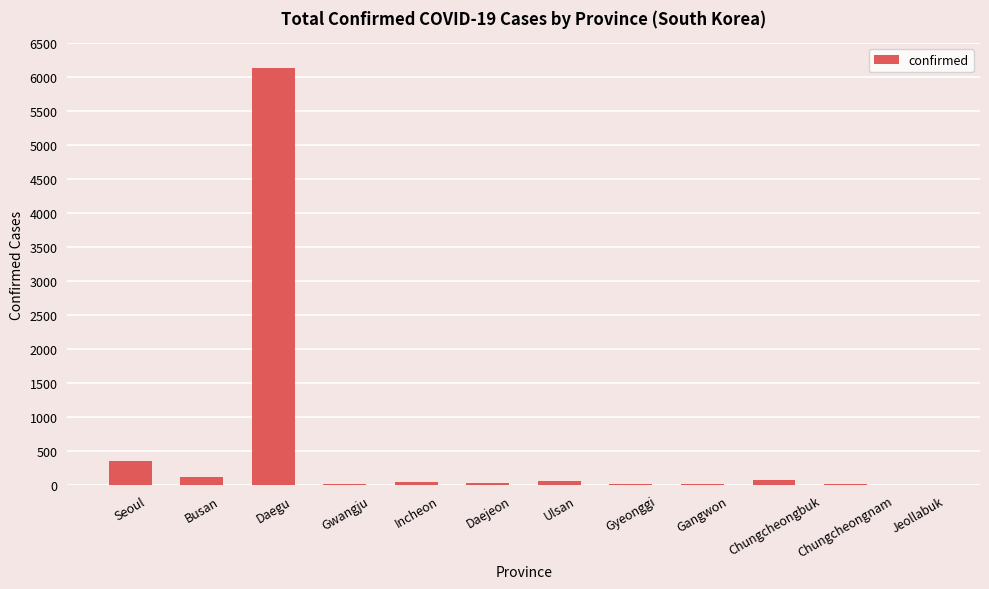

Are the bars horizontal?

No